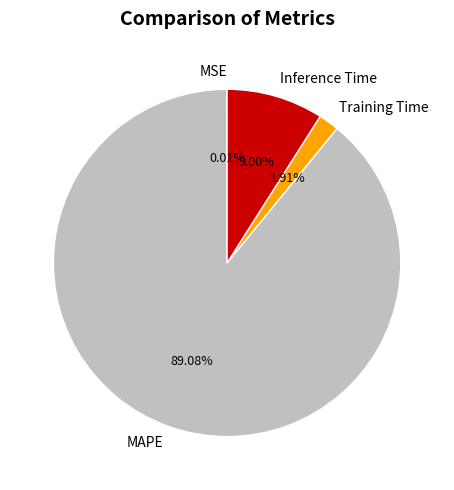

To the nearest percent, what is the difference between the largest and smallest slice percentages?

89%